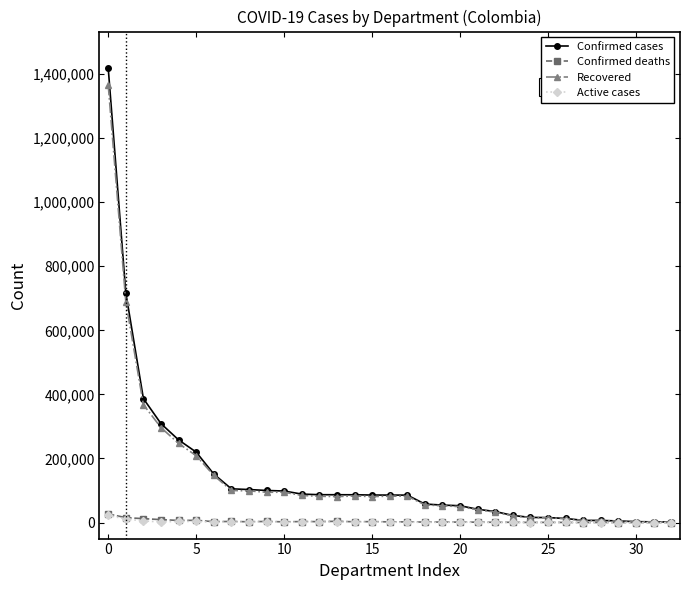

True or false: Active cases has more than 0 points higher than both neighbors.

True